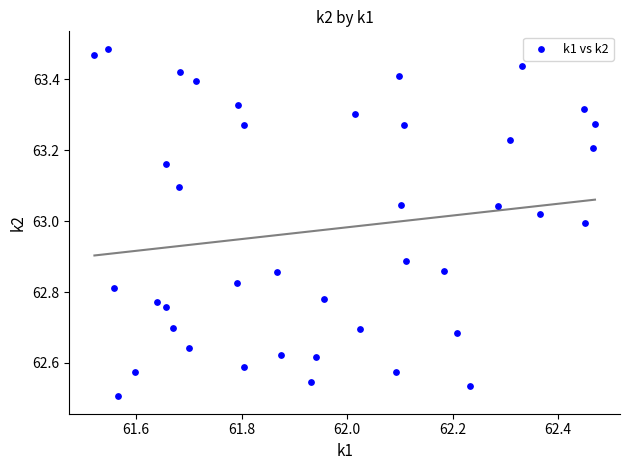

What is the range of X values (max minus min)?

0.9